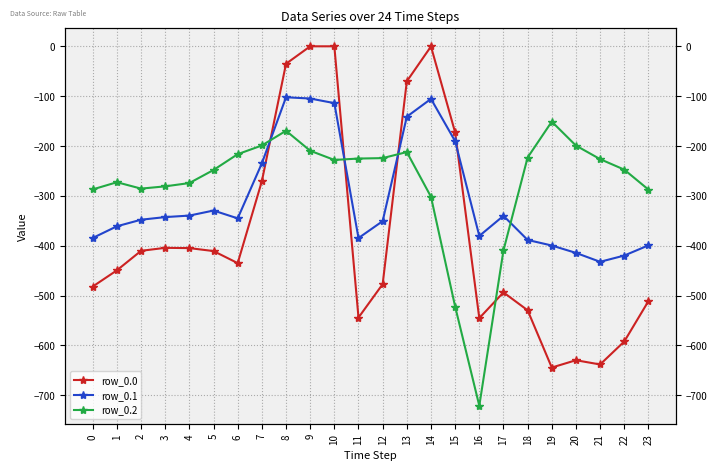

Between which two adjacent categories do row_0.1 and row_0.2 first intersect?

7 and 8